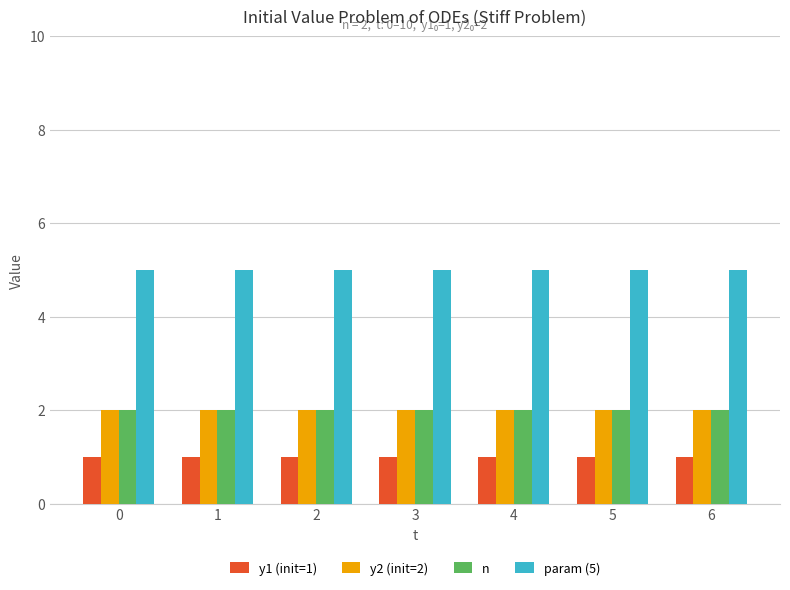

Is the value of n at 5 greater than the value of y1 (init=1) at 1?

Yes